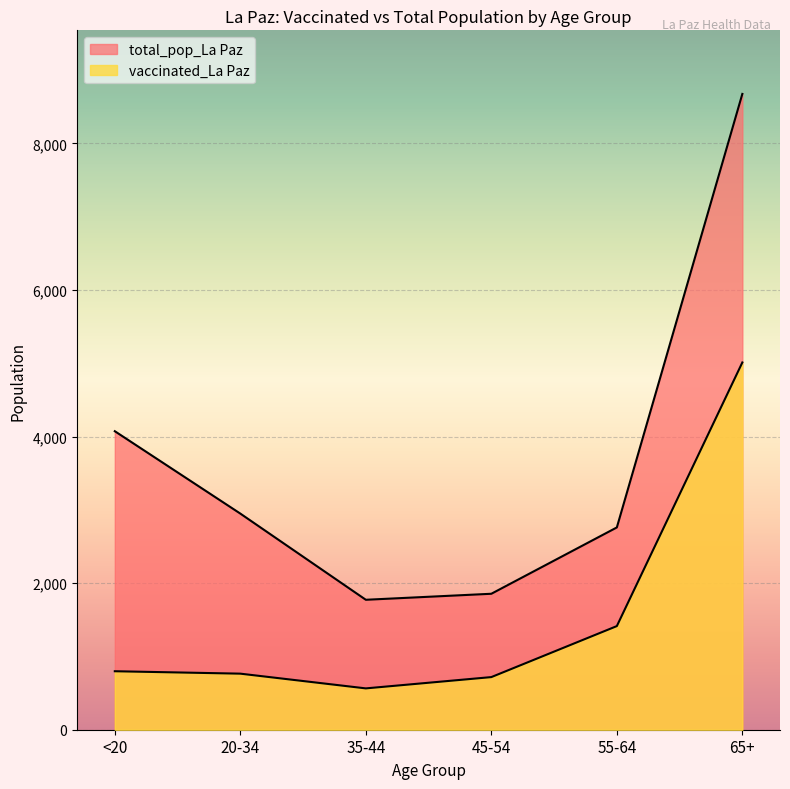

What is the greatest value displayed?

8675